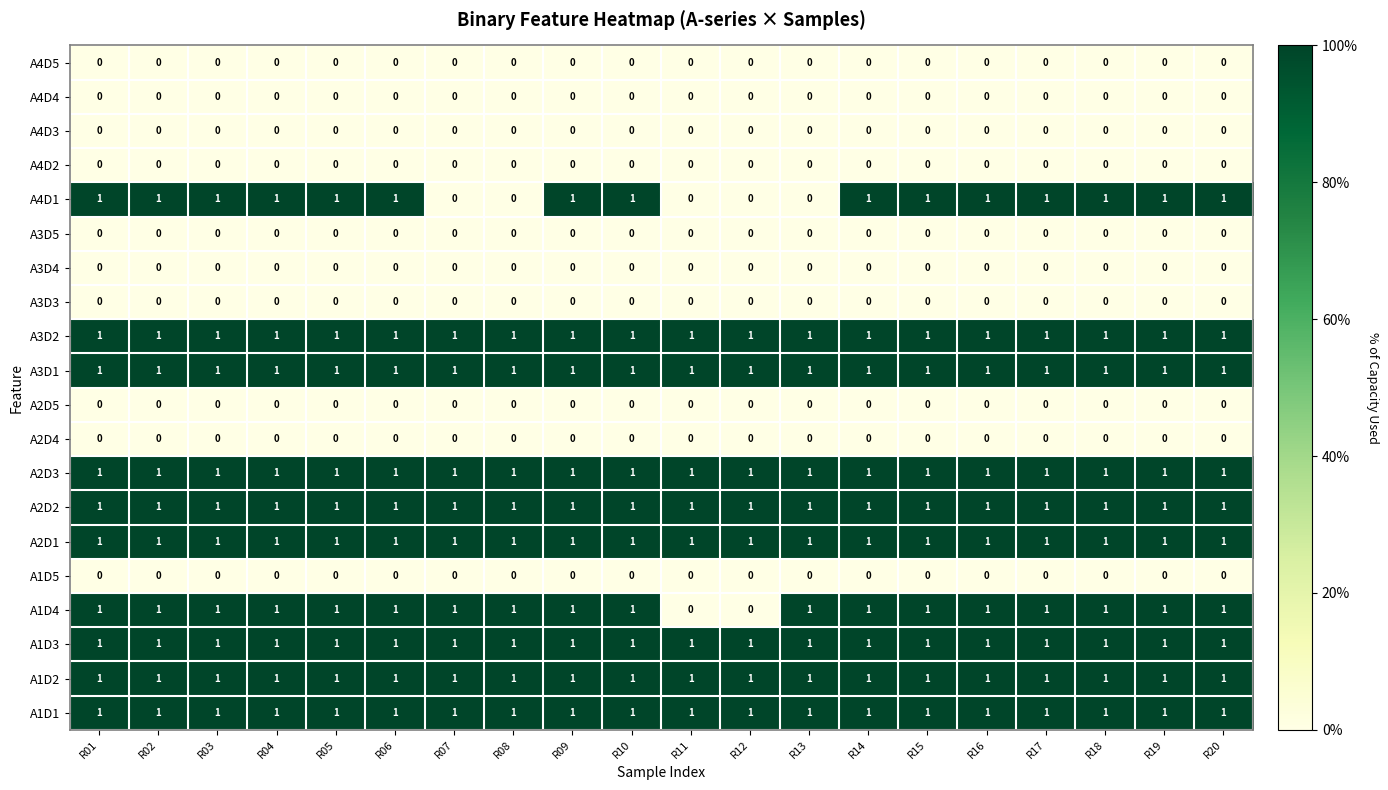

True or false: A2D5 has a value of 0 at R08.

True